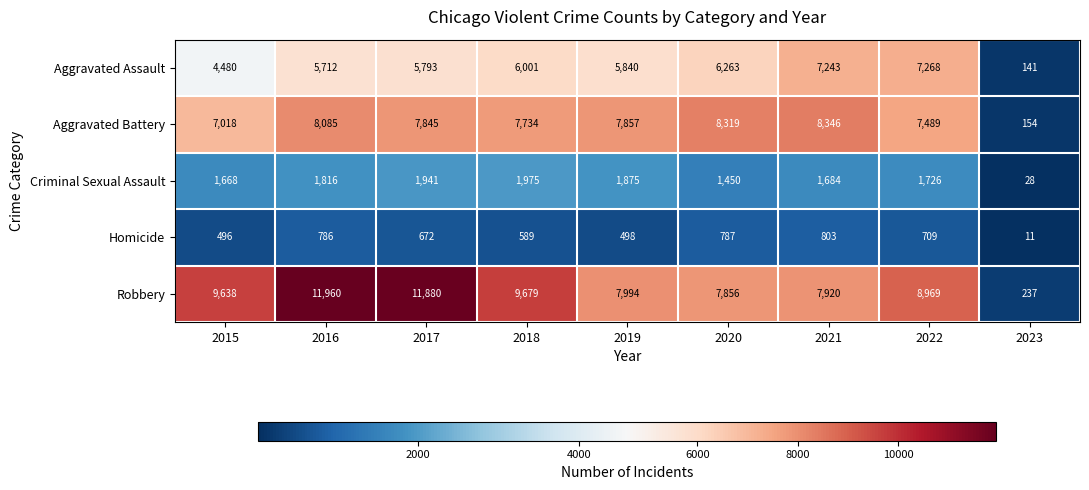

True or false: Criminal Sexual Assault has a value of 464 at 2019.

False